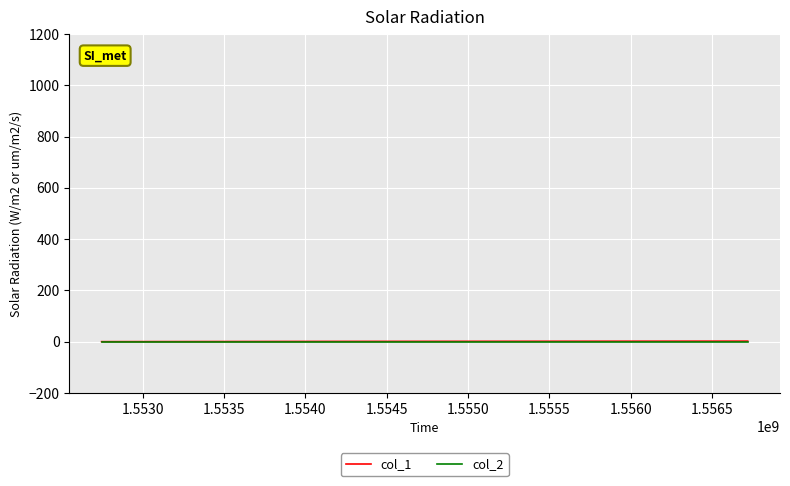

Does the chart display data point markers on the line(s)?

No